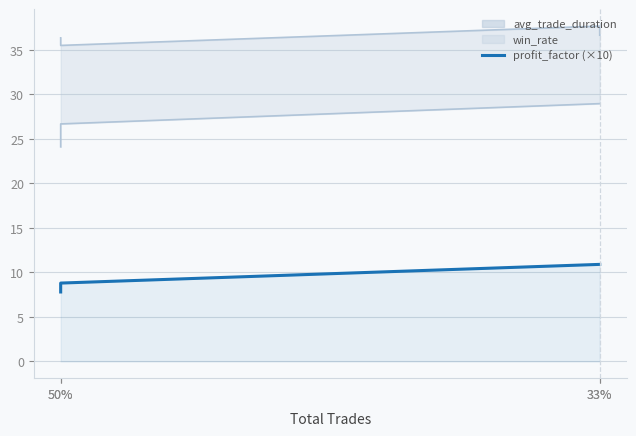

What is the total value across all series at 50%?

71.0